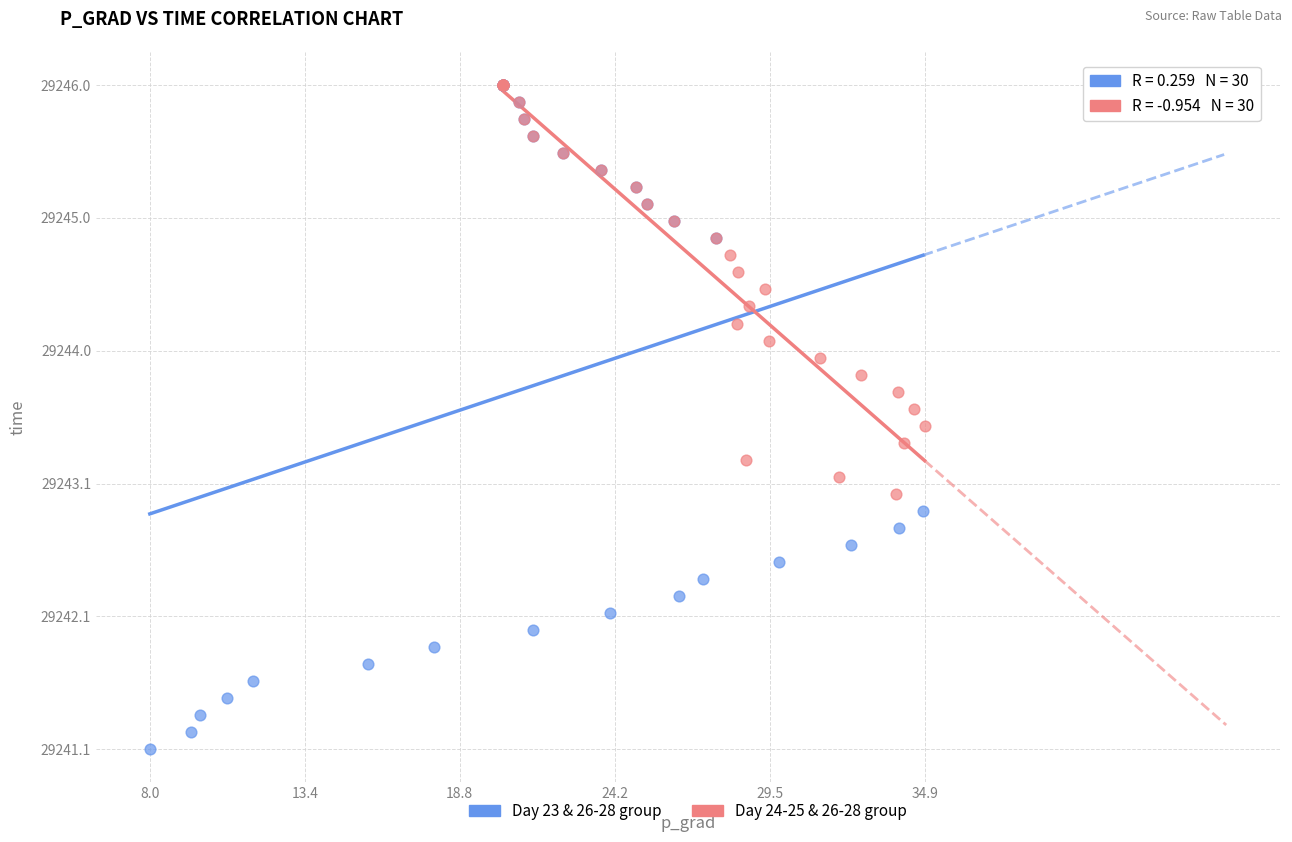

Which series has the largest Y range (max minus min)?

Day 23 & 26-28 group